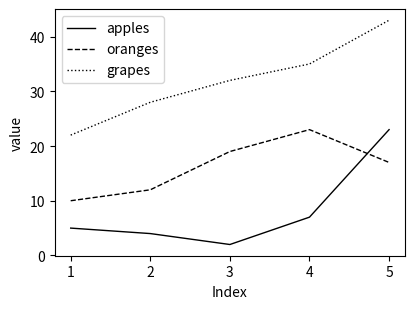

List the labels in order of oranges value, largest first.

4, 3, 5, 2, 1